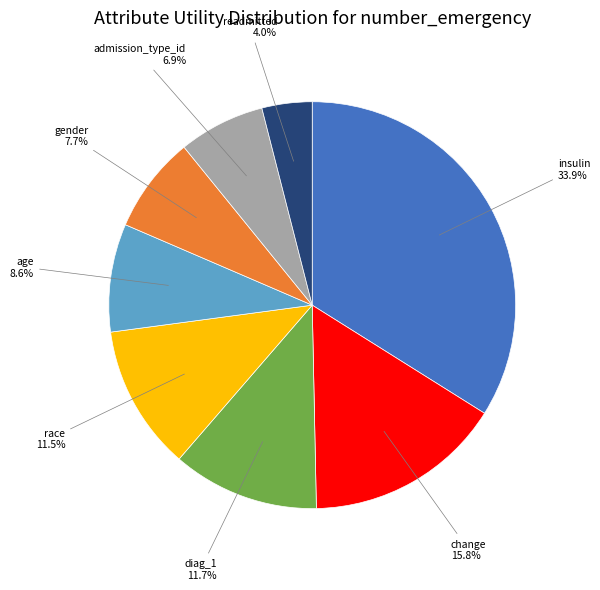

To the nearest percent, what percentage of the pie is change?

16%